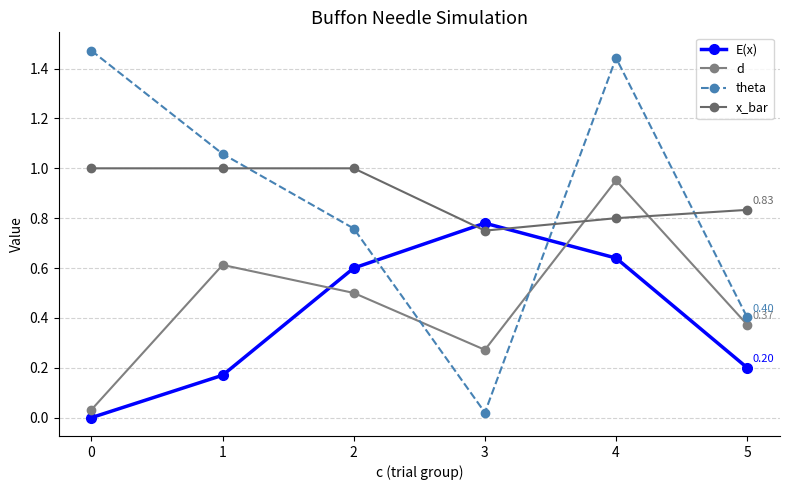

How many times do d and E(x) cross each other?

2